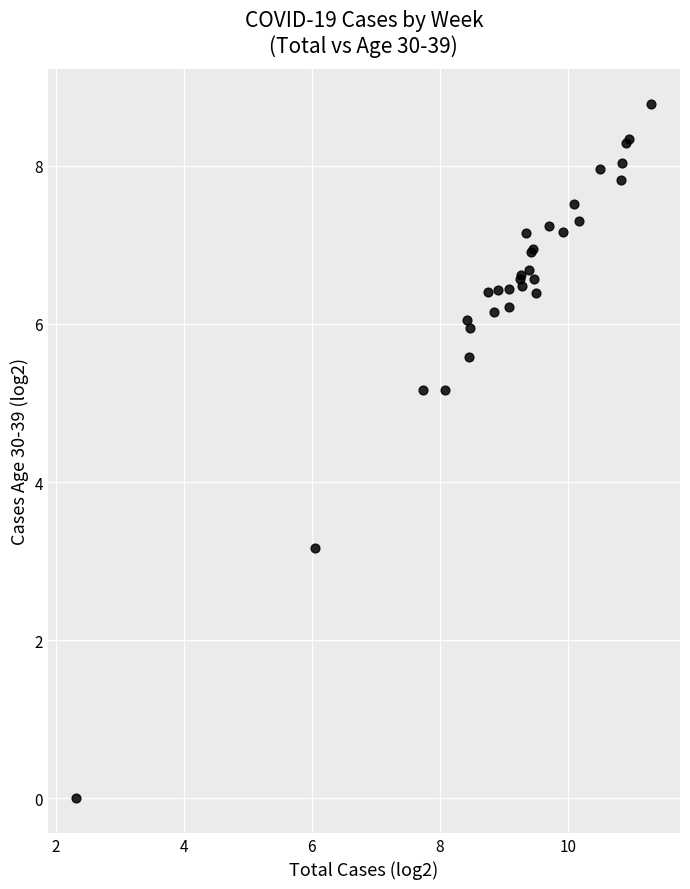

What Y value in the scatter plot is closest to 4?

3.2